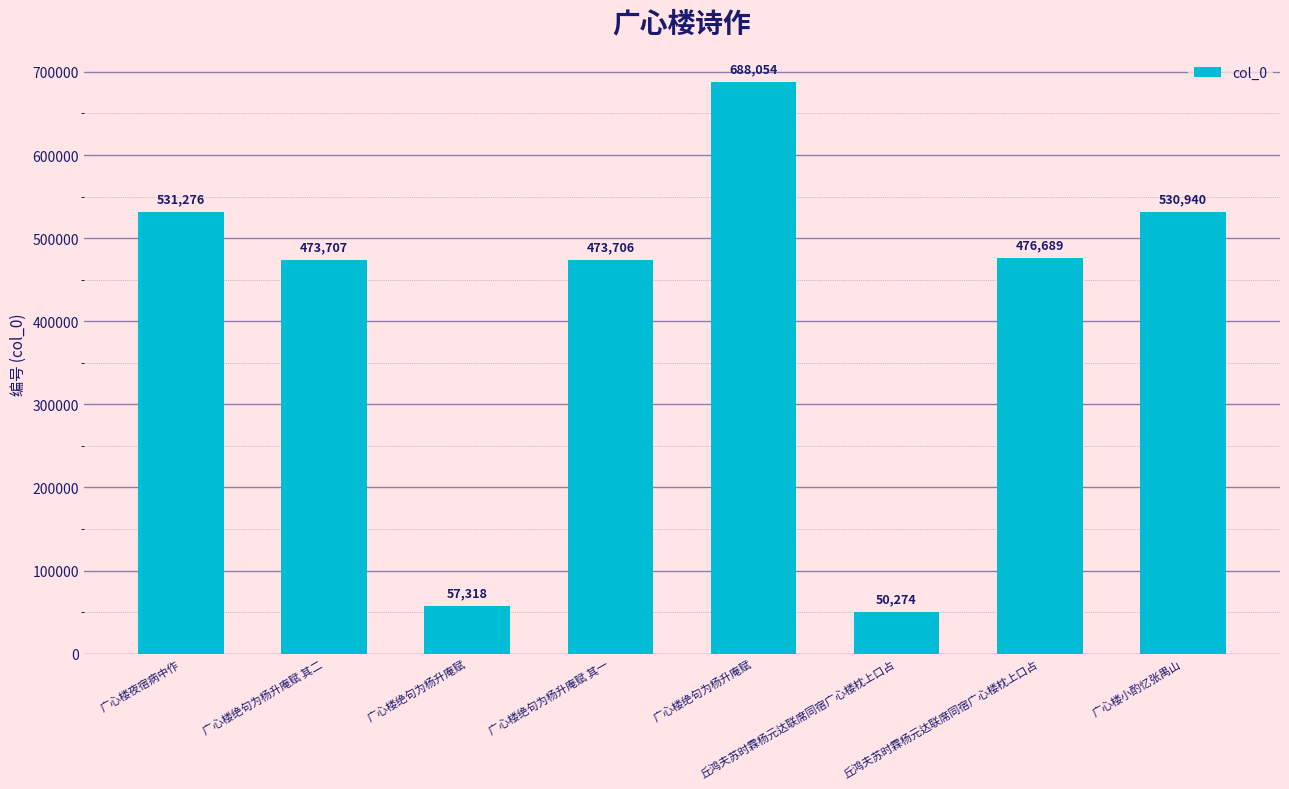

Reading left to right, transcribe all the data shown in this chart.

广心楼夜宿病中作=531276	广心楼绝句为杨升庵赋 其二=473707	广心楼绝句为杨升庵赋=57318	广心楼绝句为杨升庵赋 其一=473706	广心楼绝句为杨升庵赋=688054	丘鸿夫苏时霖杨元达联席同宿广心楼枕上口占=50274	丘鸿夫苏时霖杨元达联席同宿广心楼枕上口占=476689	广心楼小酌忆张禺山=530940